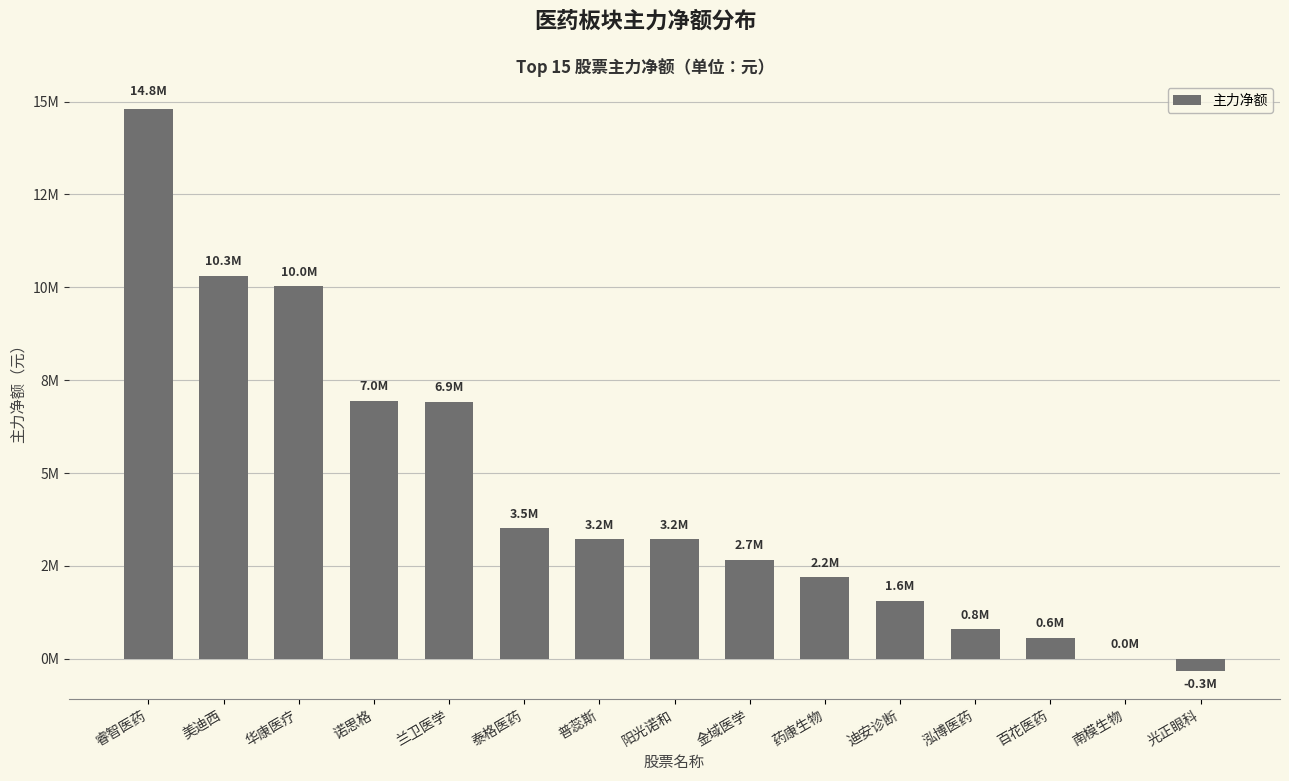

What is the smallest value displayed?

-321908